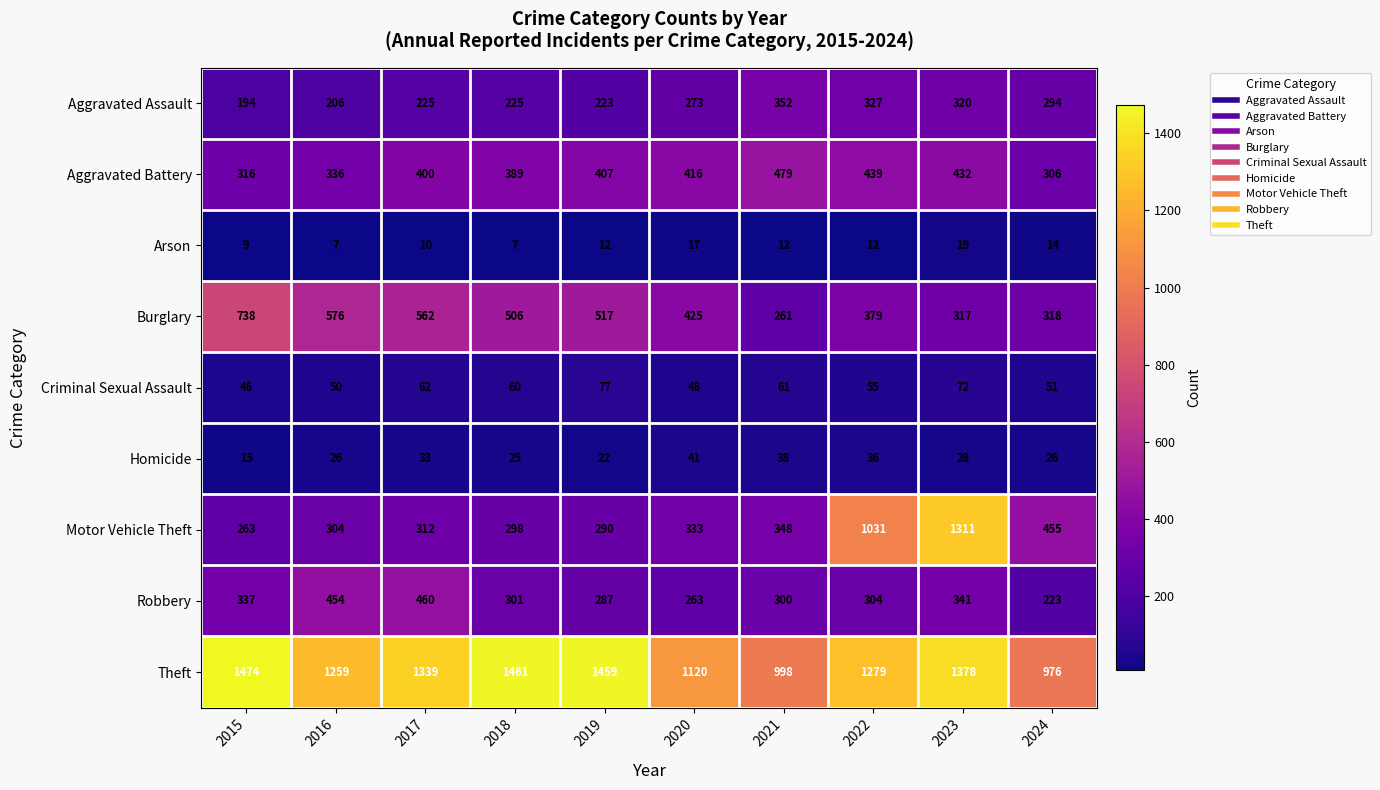

What is the spread (max minus min) of values at 2024?

962